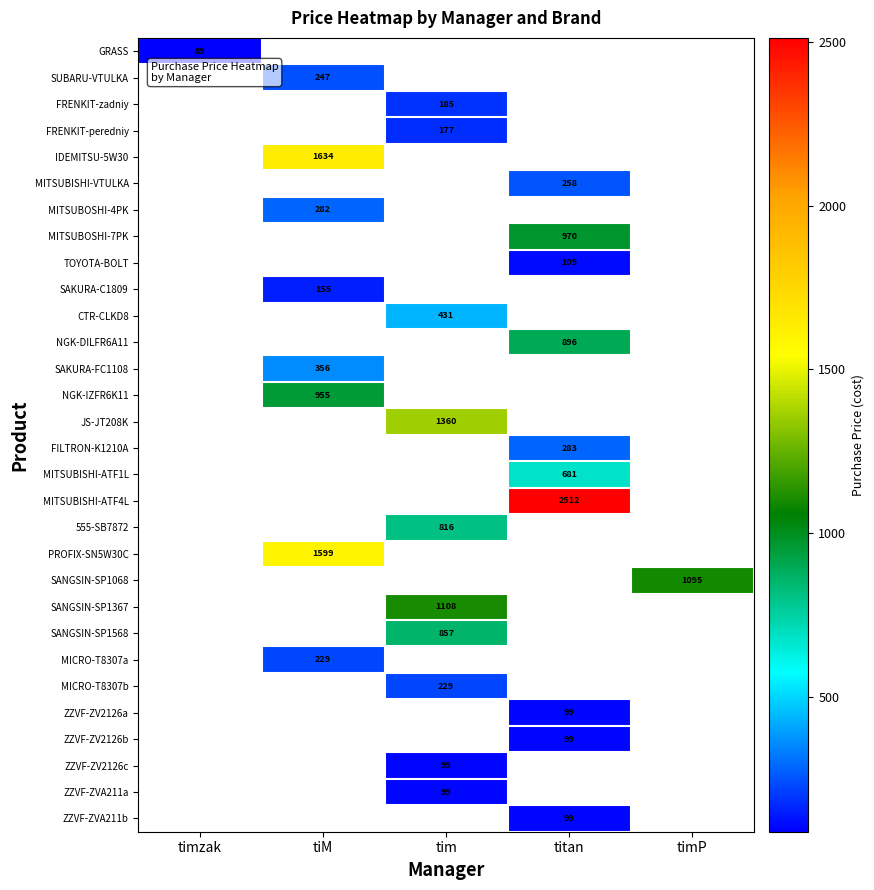

True or false: MITSUBISHI-VTULKA has a value of 115 at titan.

False